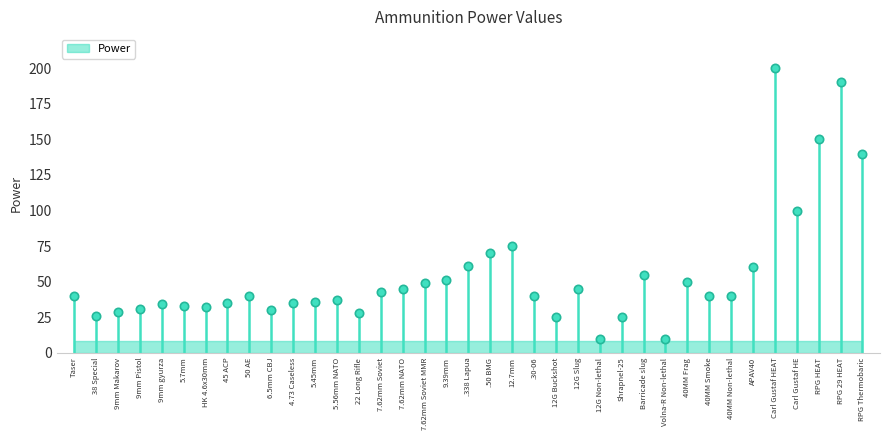

What is the change in value from 12G Buckshot to RPG 29 HEAT?

+165